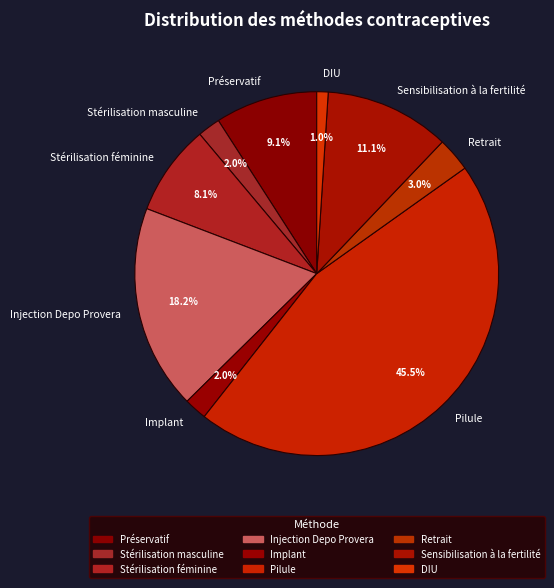

Is Stérilisation féminine the majority of the pie?

No